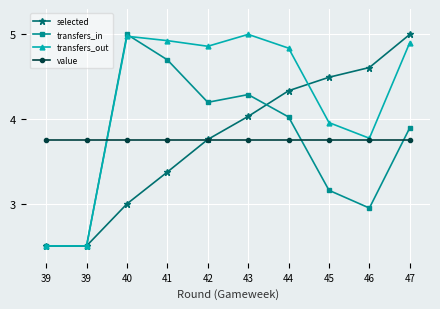

What are all the series names shown in the legend?

selected, transfers_in, transfers_out, value